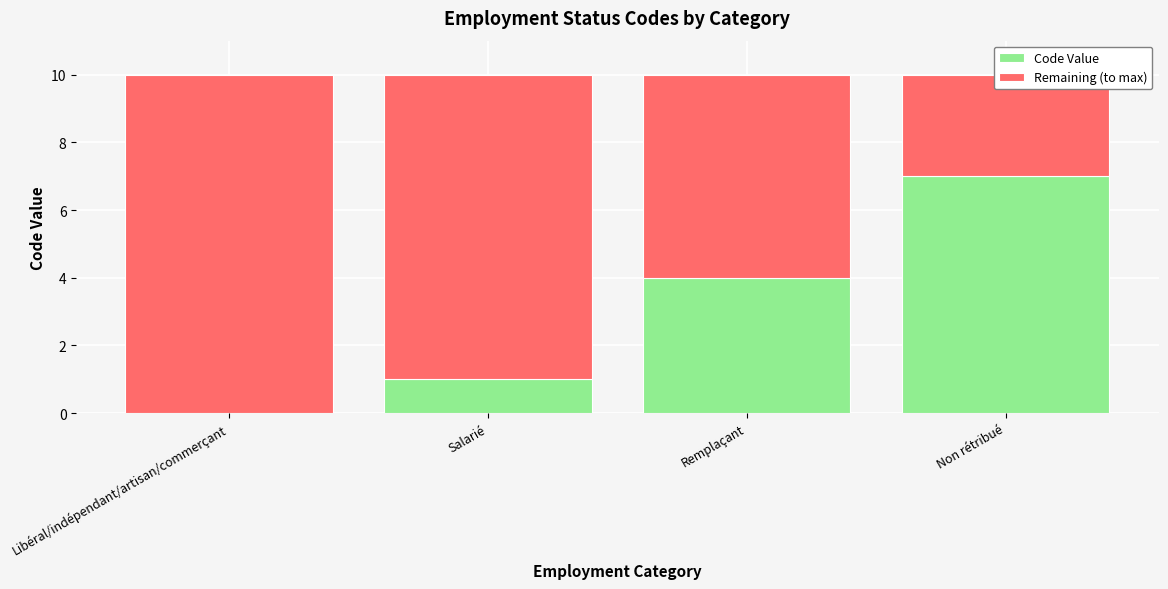

List the labels in order of Code Value value, smallest first.

Libéral/indépendant/artisan/commerçant, Salarié, Remplaçant, Non rétribué